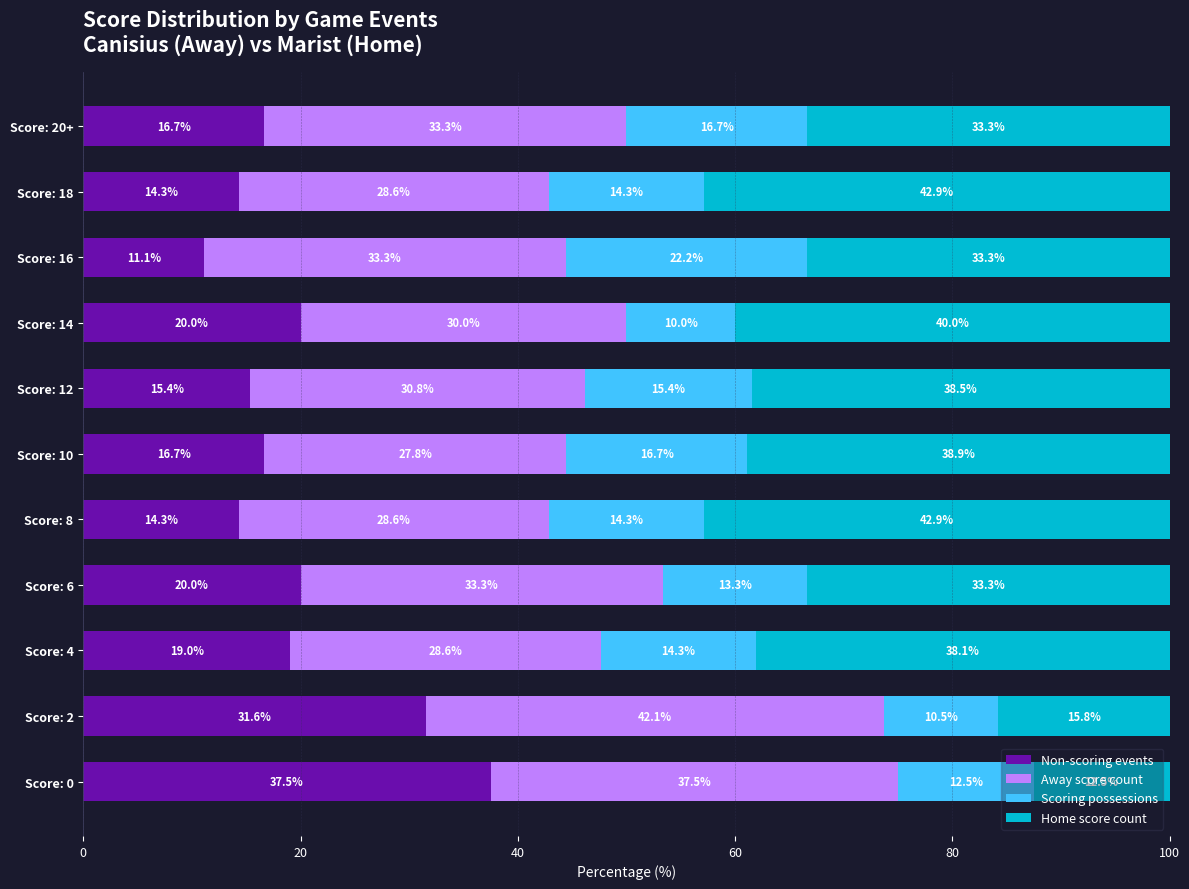

What is the average value of the Non-scoring events series?

19.7